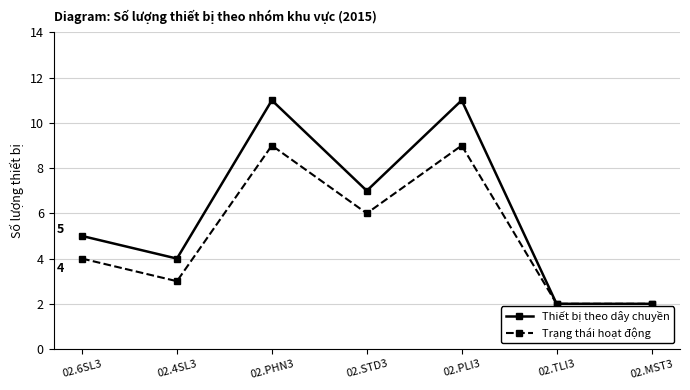

Reading left to right, transcribe all the data shown in this chart.

Thiết bị theo dây chuyền: 02.6SL3=5	02.4SL3=4	02.PHN3=11	02.STD3=7	02.PLI3=11	02.TLI3=2	02.MST3=2
Trạng thái hoạt động: 02.6SL3=4	02.4SL3=3	02.PHN3=9	02.STD3=6	02.PLI3=9	02.TLI3=2	02.MST3=2